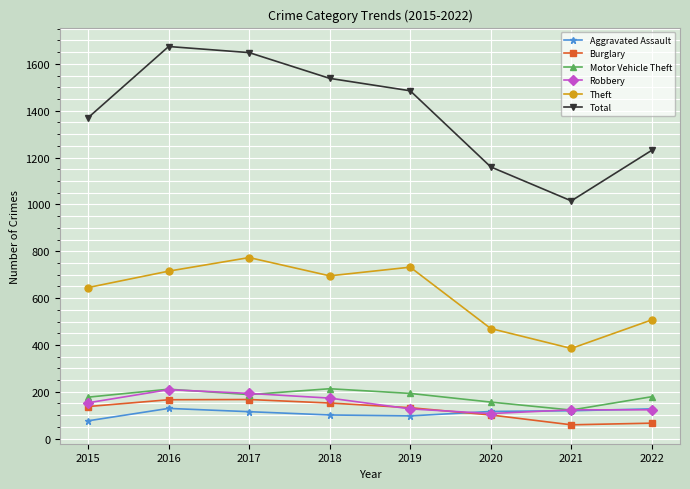

Is the value of Motor Vehicle Theft at 2019 greater than the value of Robbery at 2015?

Yes